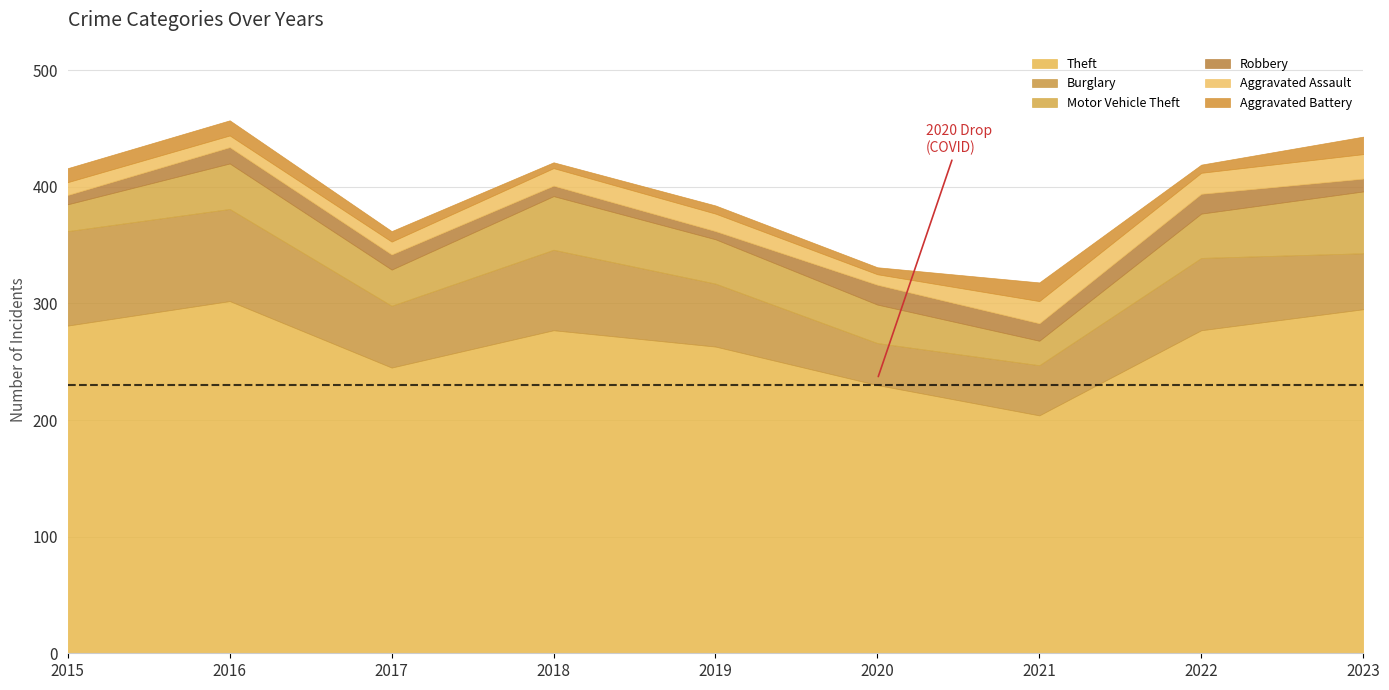

Between 2023 and 2022, which is larger?

2023